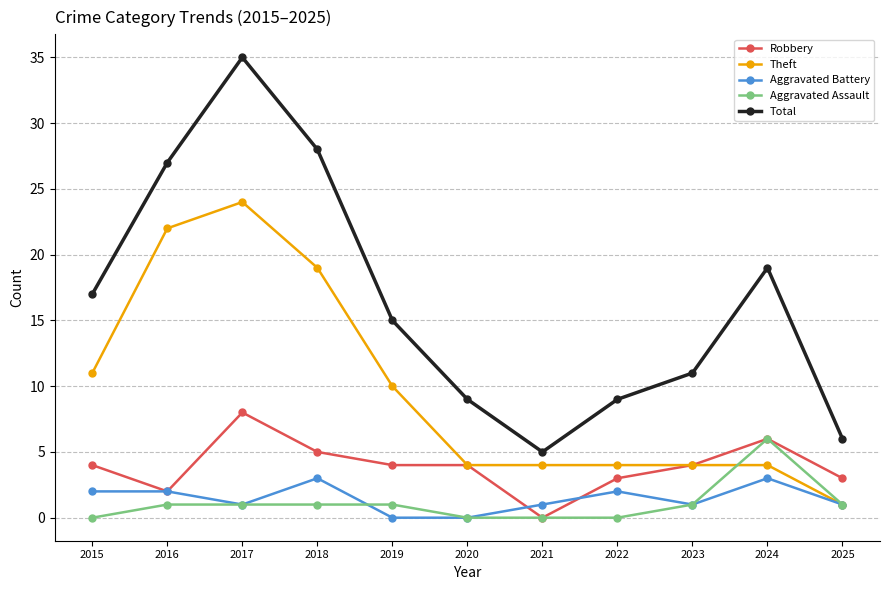

Is the value of Robbery at 2024 greater than the value of Aggravated Assault at 2020?

Yes